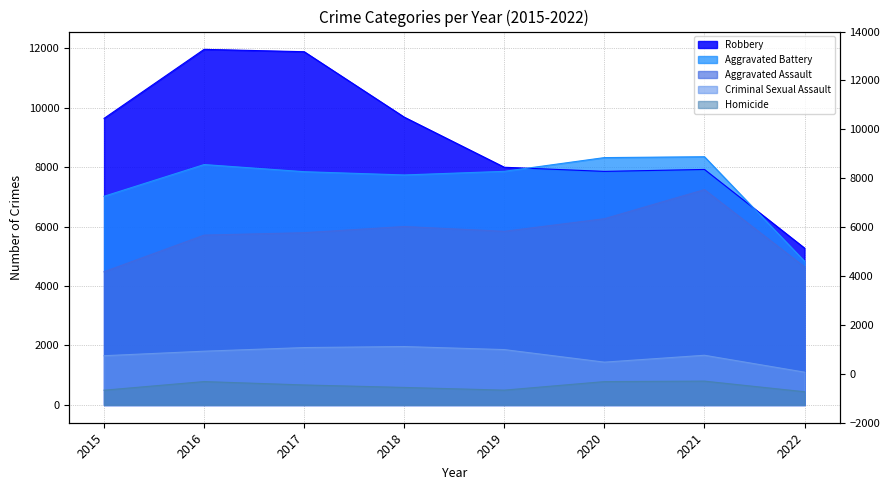

List the labels in order of Robbery value, largest first.

2016, 2017, 2018, 2015, 2019, 2021, 2020, 2022